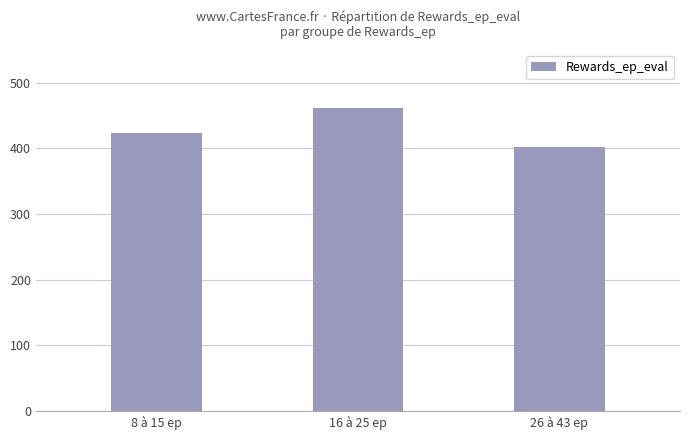

Which label corresponds to the largest value in the chart?

16 à 25 ep